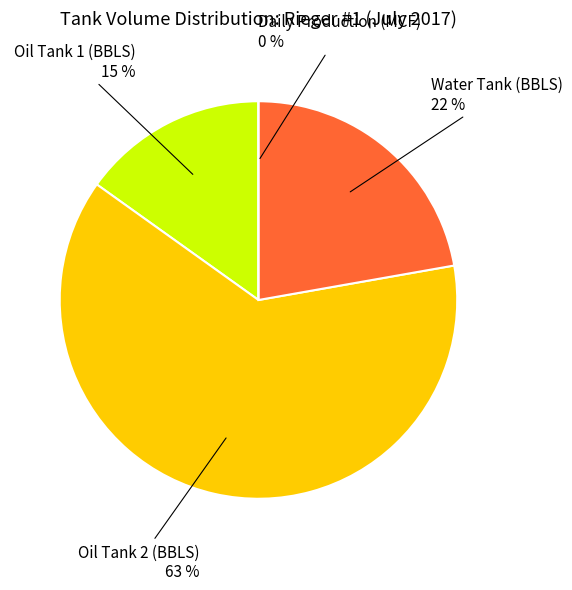

To the nearest percent, what portion does Water Tank (BBLS) represent?

22%